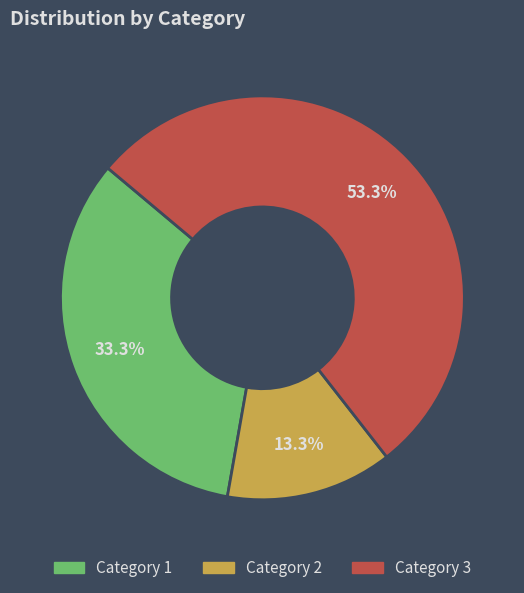

Is there any slice that represents more than half of the pie?

Yes